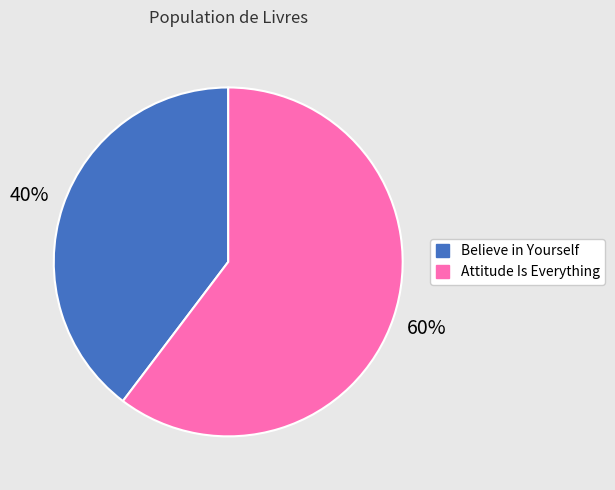

How many slices are in this pie chart?

2